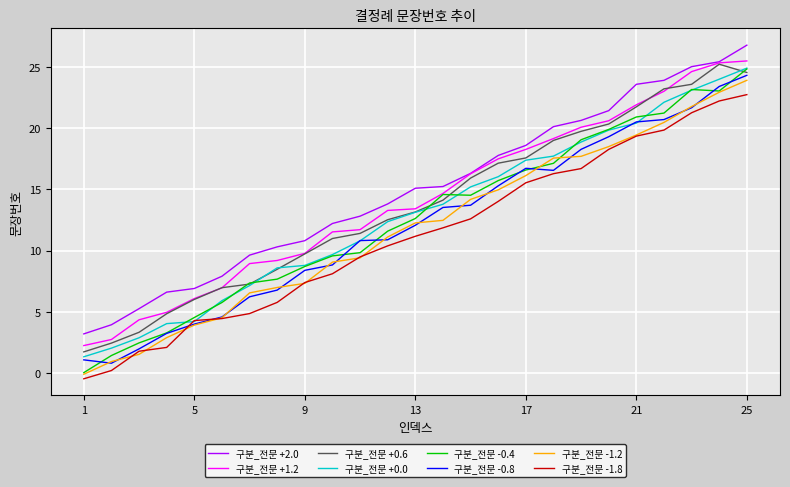

Does the chart display data point markers on the line(s)?

No